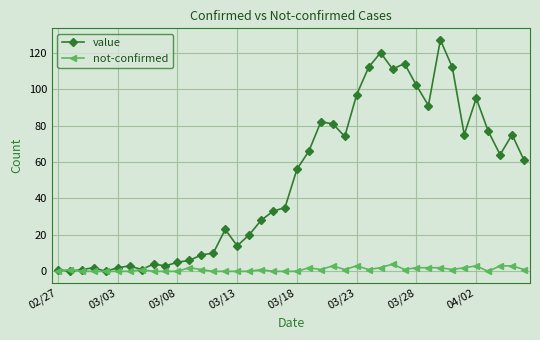

Which series has the largest total across all categories?

value